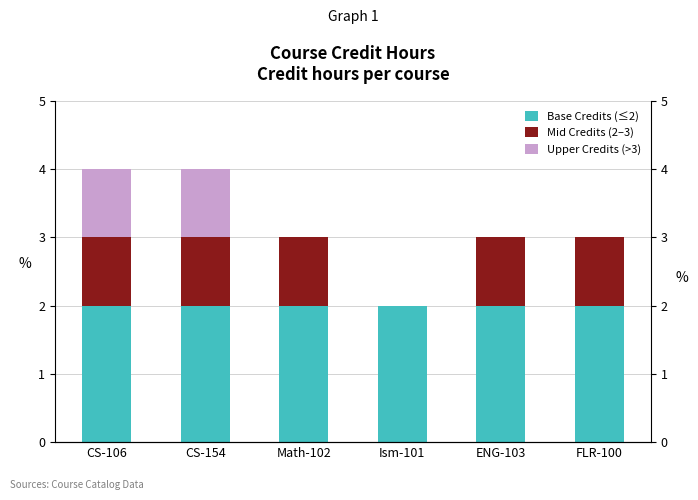

Is the value of Base Credits (≤2) at CS-154 greater than the value of Mid Credits (2–3) at Ism-101?

Yes